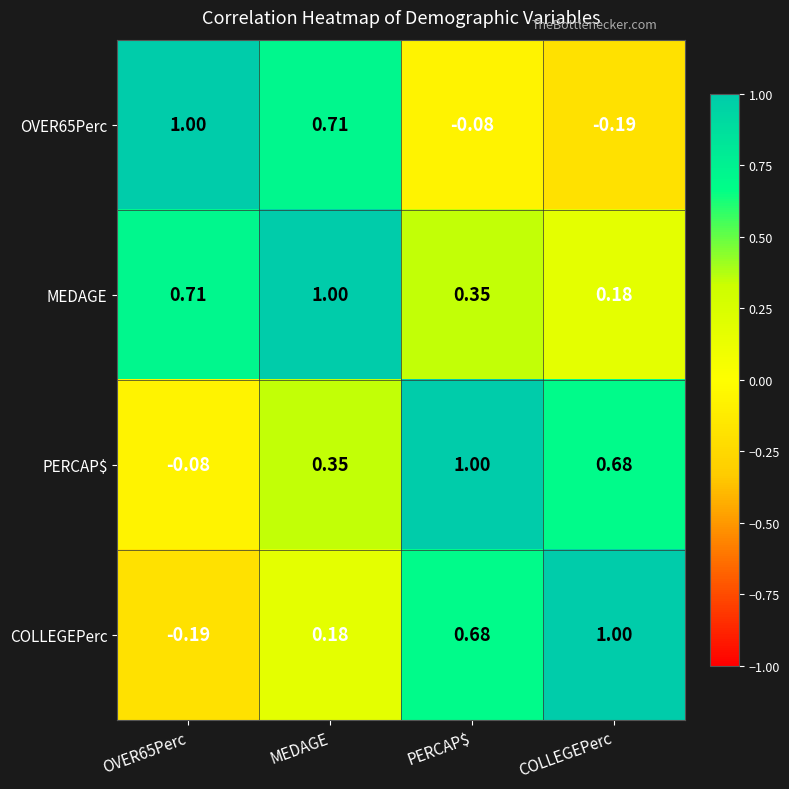

At which category is the sum across all series the highest?

MEDAGE